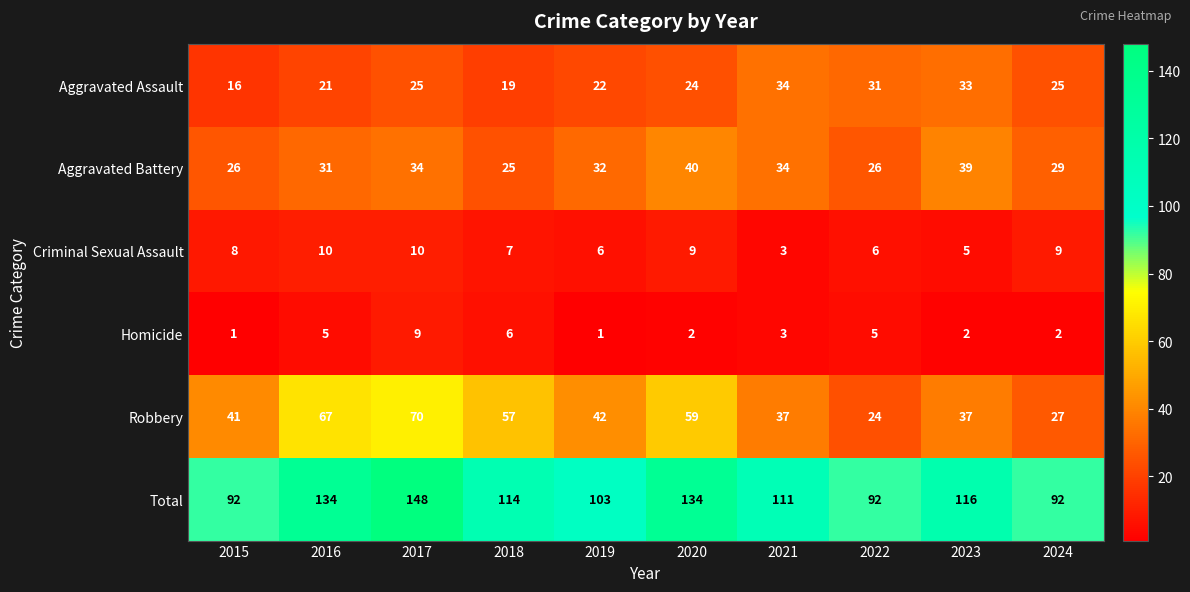

What is the lowest value of the Robbery series?

24